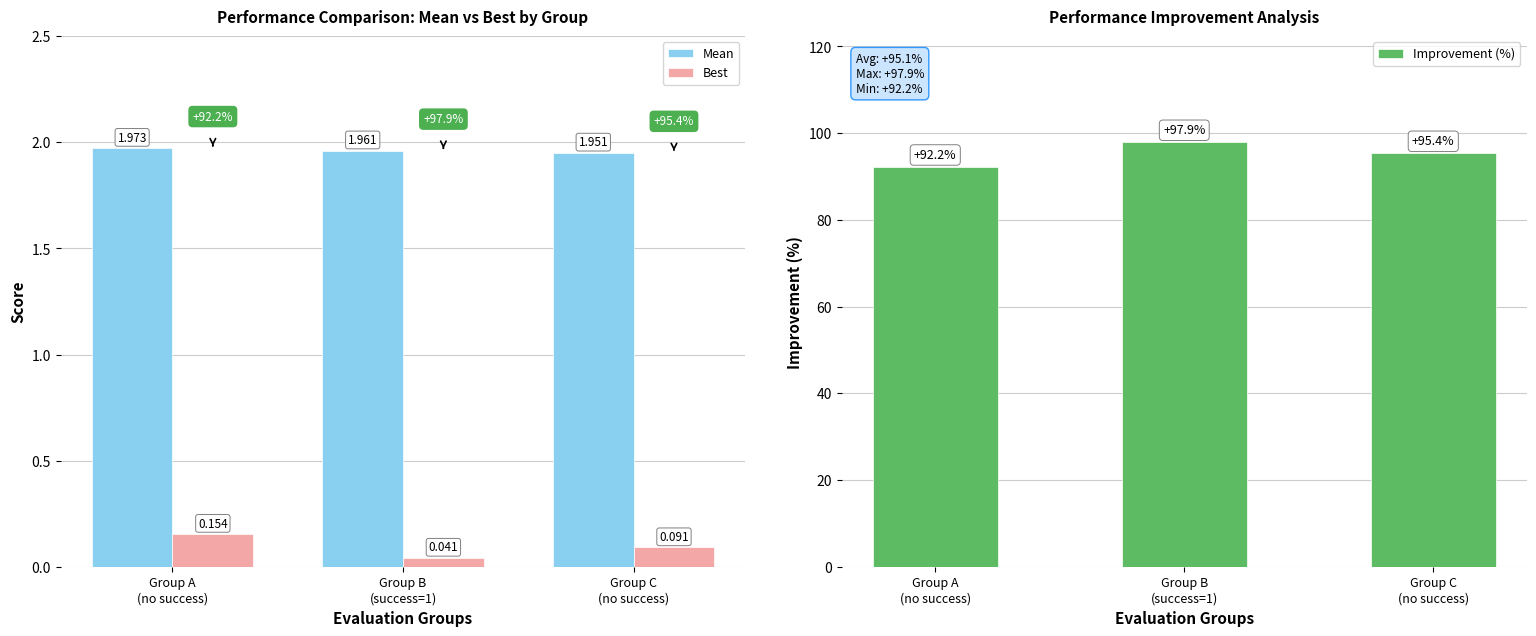

Between Group A
(no success) and Group B
(success=1), which series saw the biggest shift?

Improvement (%)